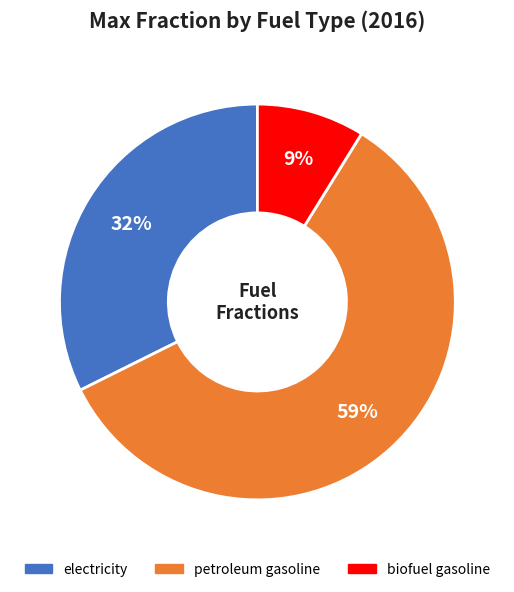

Which has a higher value, electricity or biofuel gasoline?

electricity